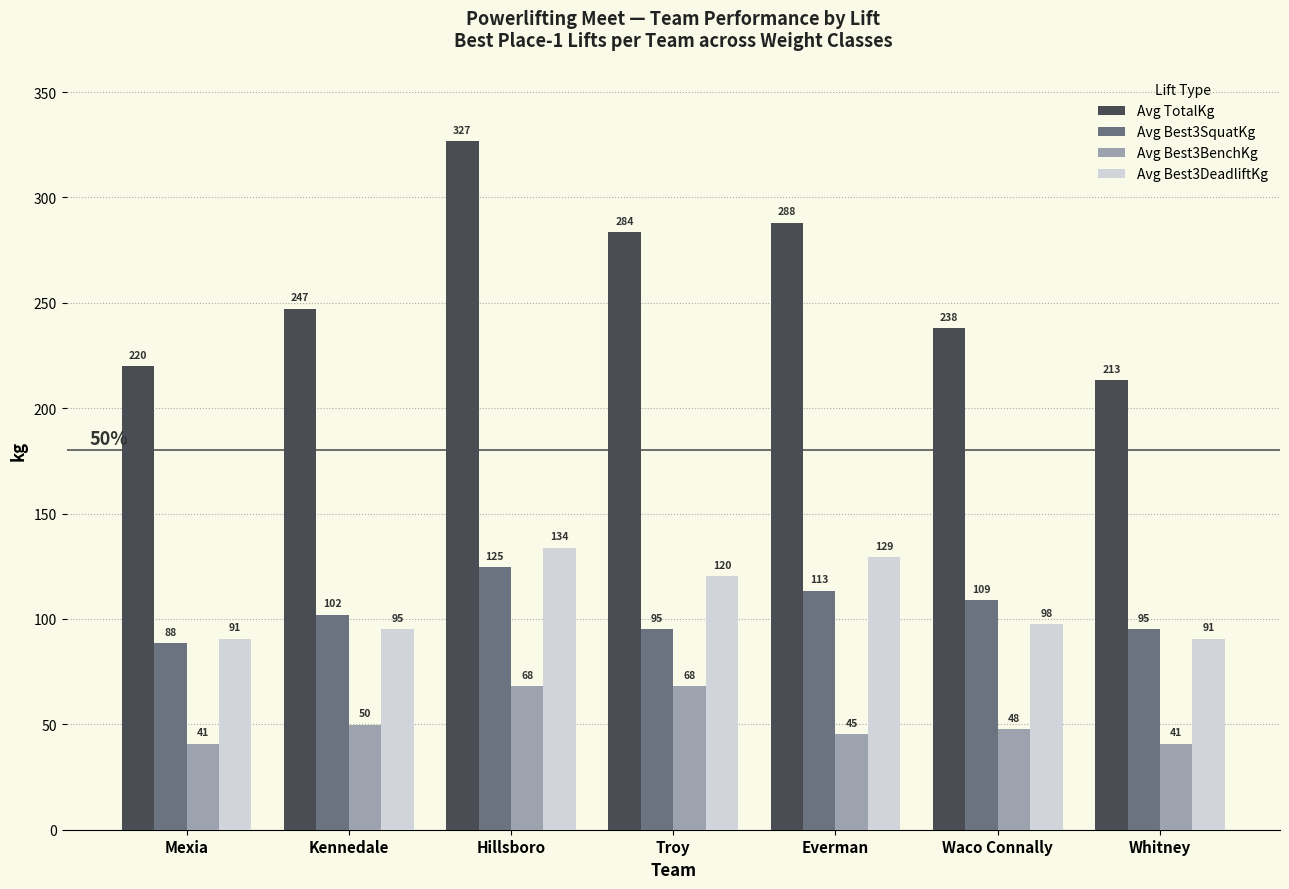

True or false: Avg Best3BenchKg has a value of 67.7 at Mexia.

False